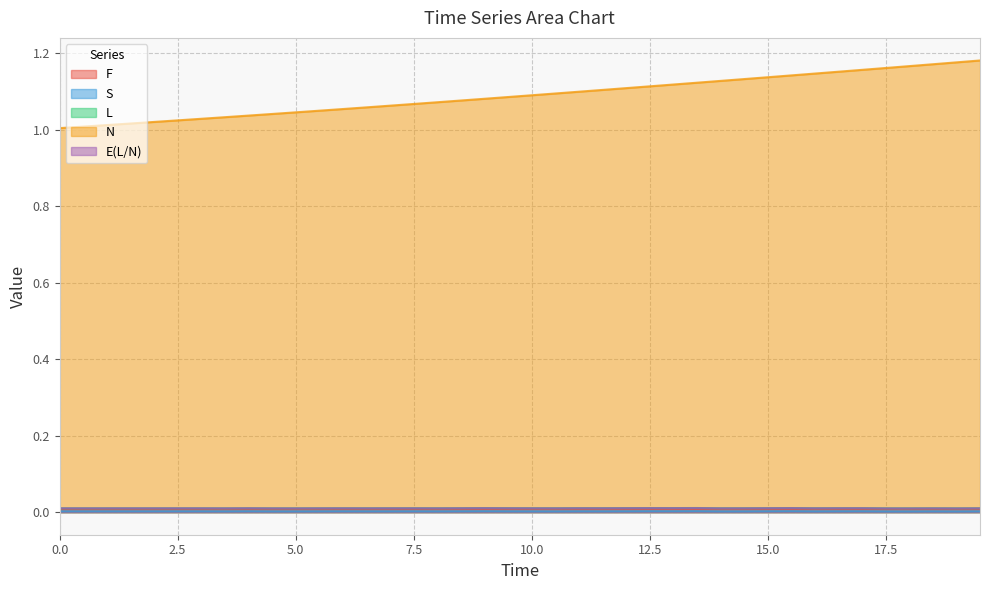

At how many categories does at least one series exceed 0?

40